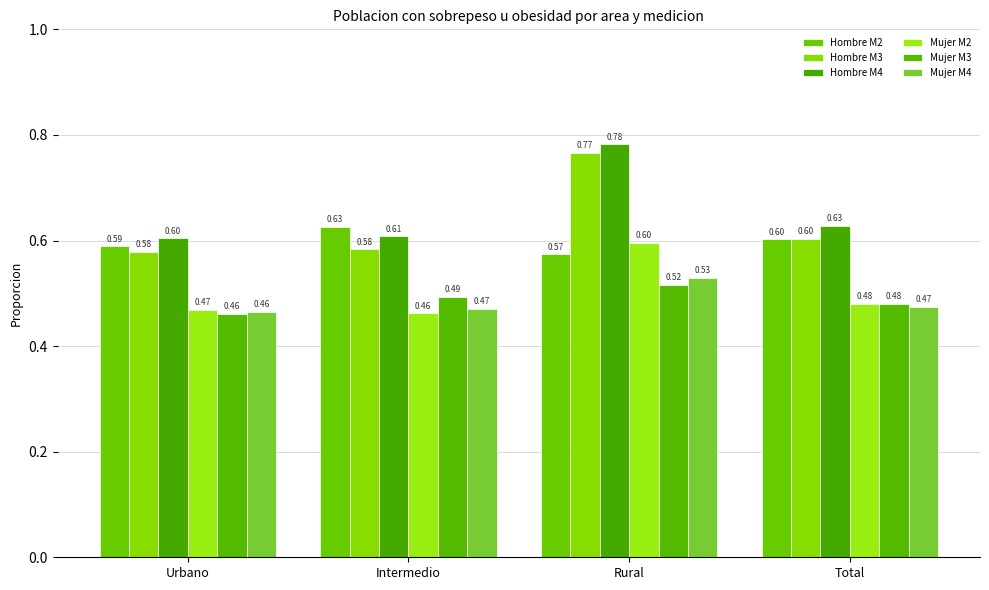

What is the total value across all series at Urbano?

3.2